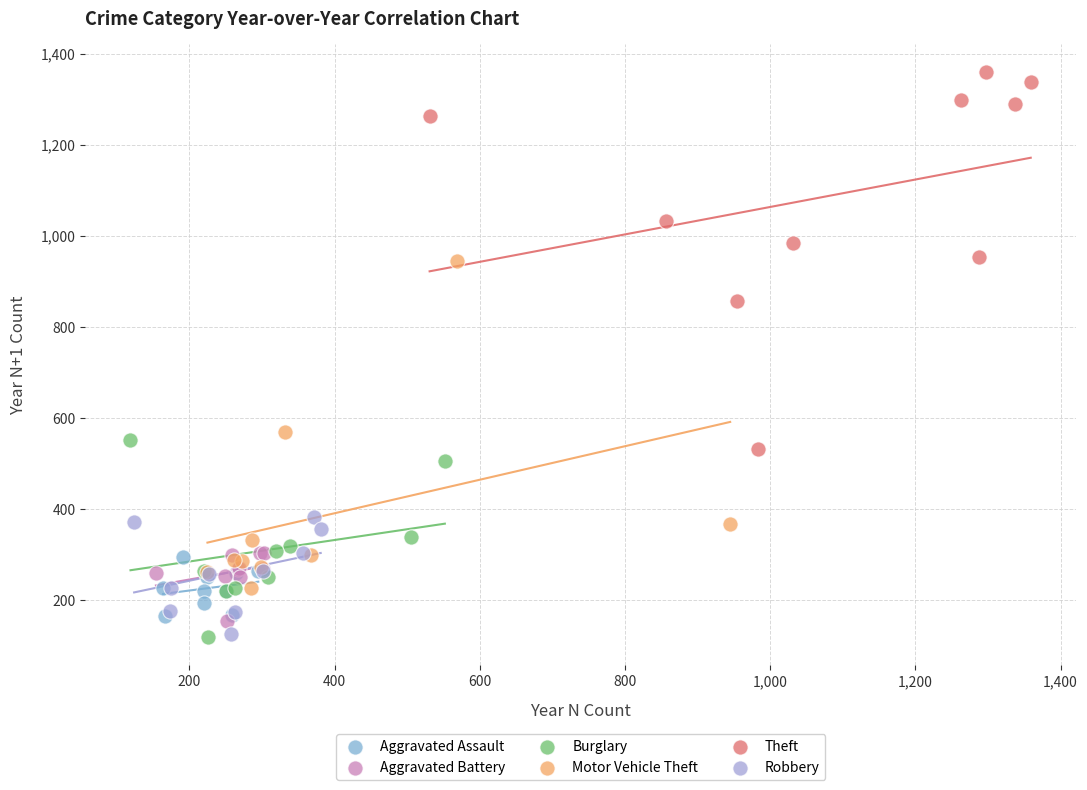

What are all the series names shown in the legend?

Aggravated Assault, Aggravated Battery, Burglary, Motor Vehicle Theft, Theft, Robbery